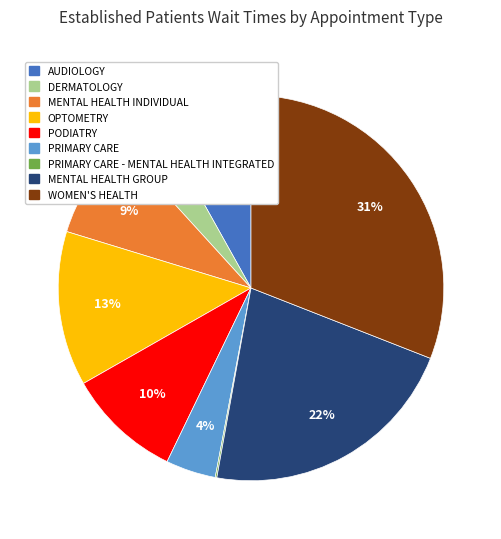

To the nearest percent, what is the difference between the largest and smallest slice percentages?

31%